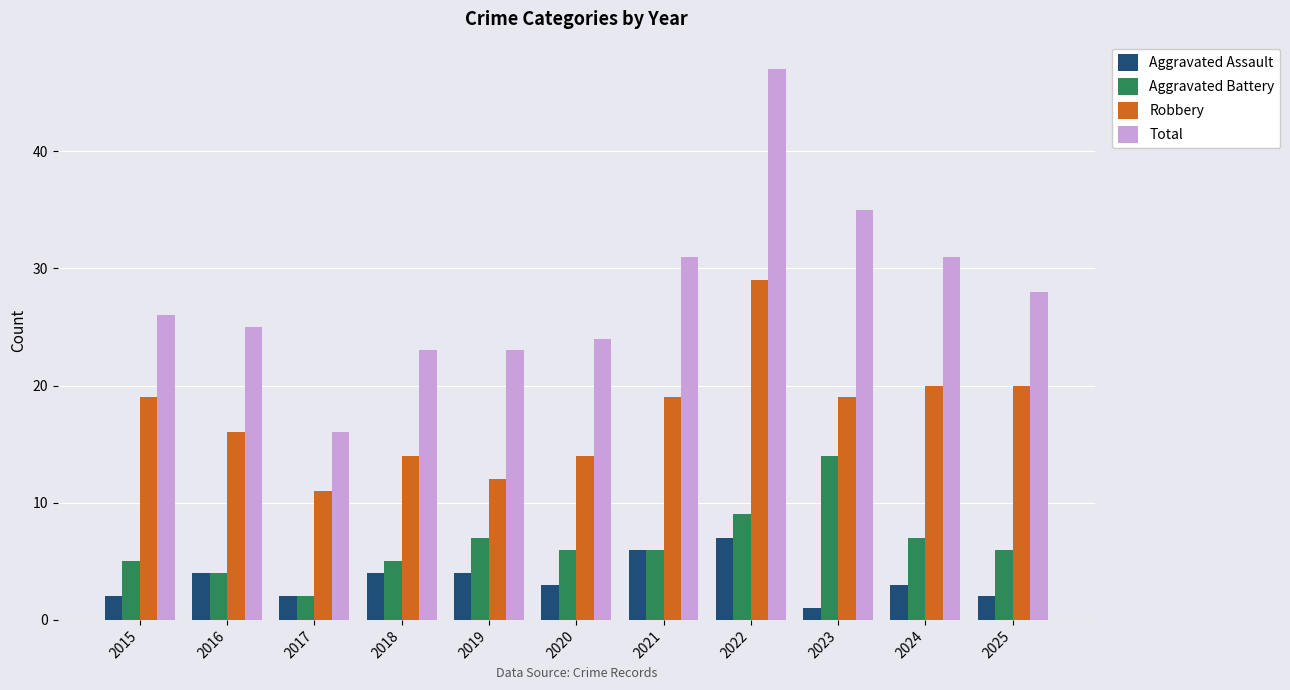

Which series has the largest range (max minus min)?

Total